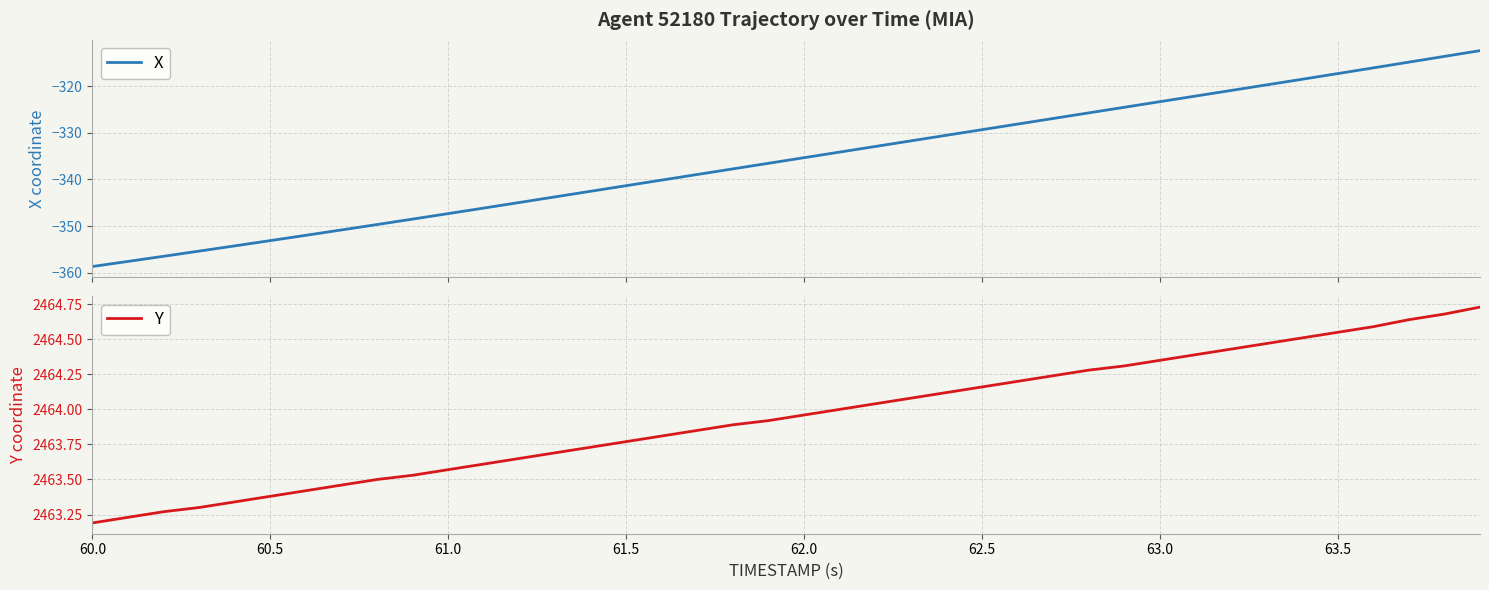

What is the minimum value for Y?

2463.2